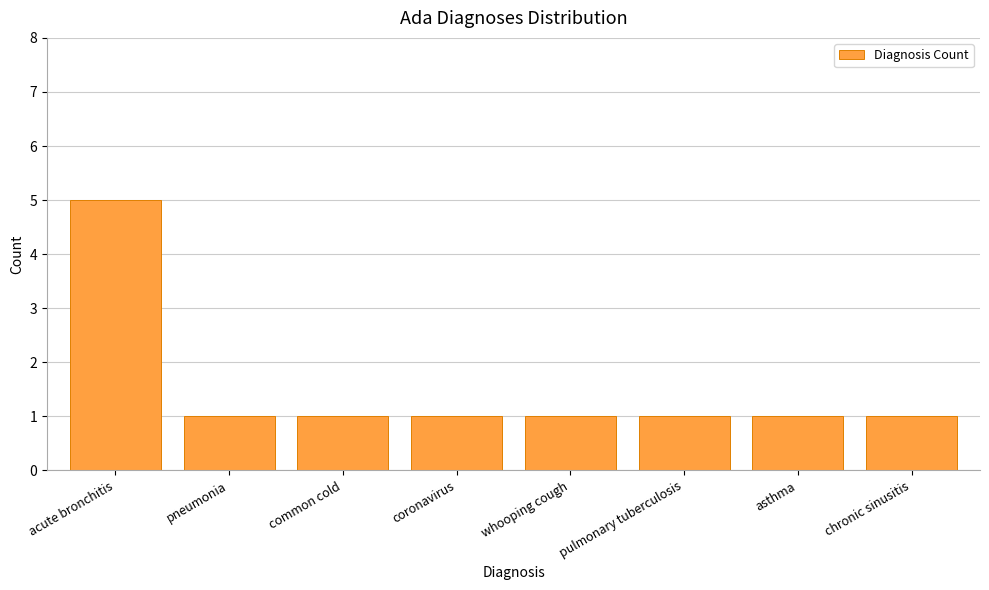

Which category has the highest value across all series?

acute bronchitis